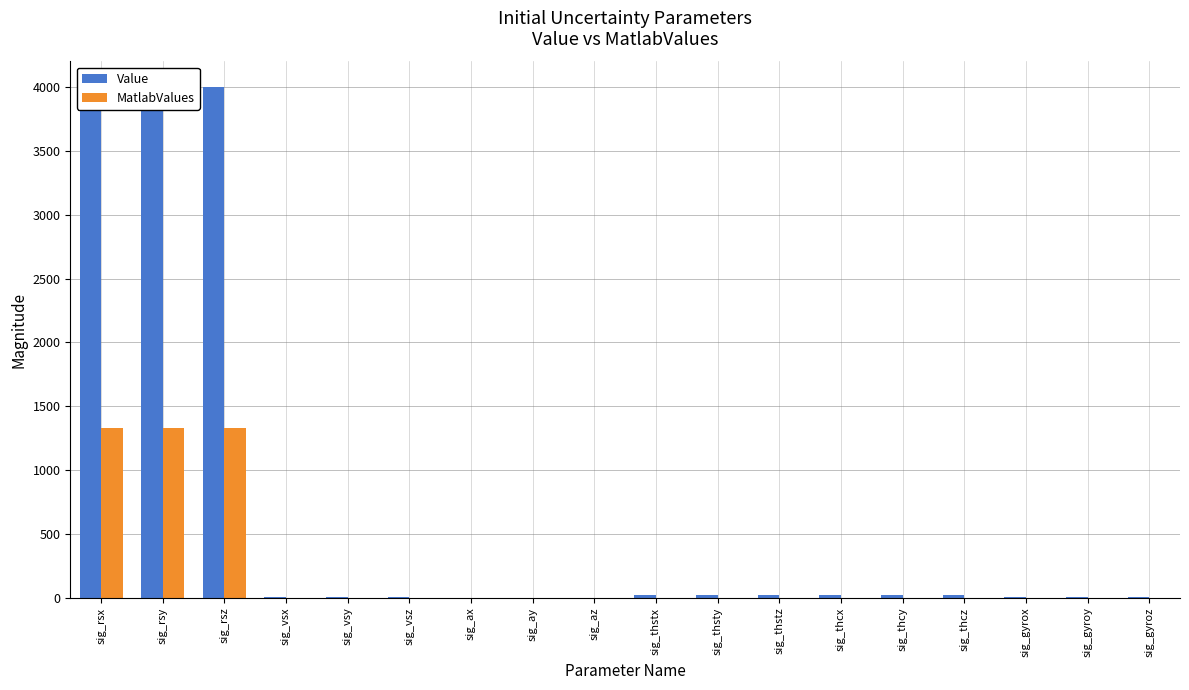

What is the label of the 18th bar from the right?

sig_rsx